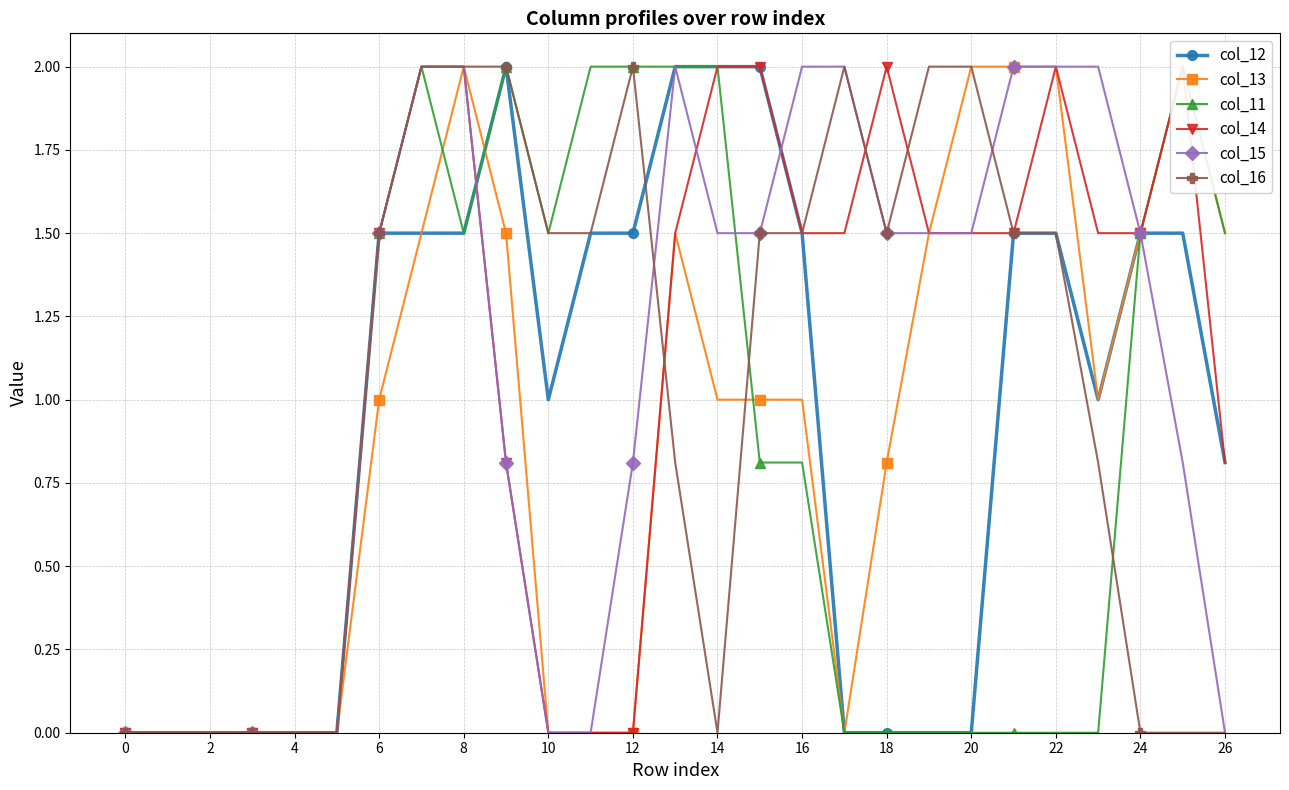

True or false: col_16 has more than 0 interior local peaks.

True